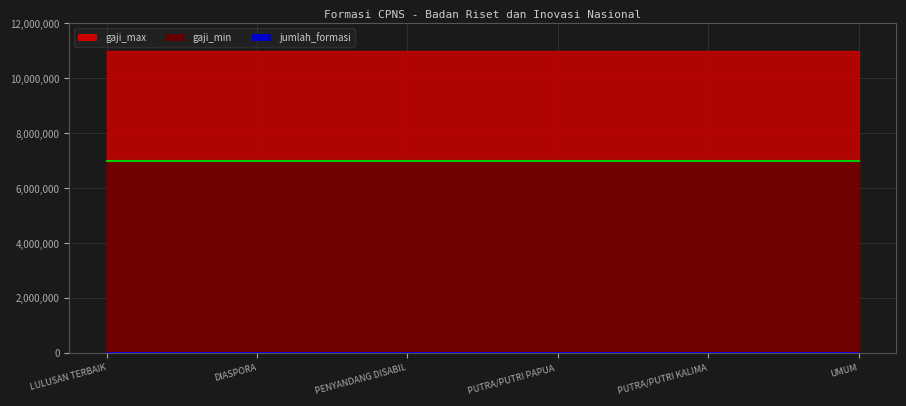

True or false: gaji_max and jumlah_formasi cross at least once.

False